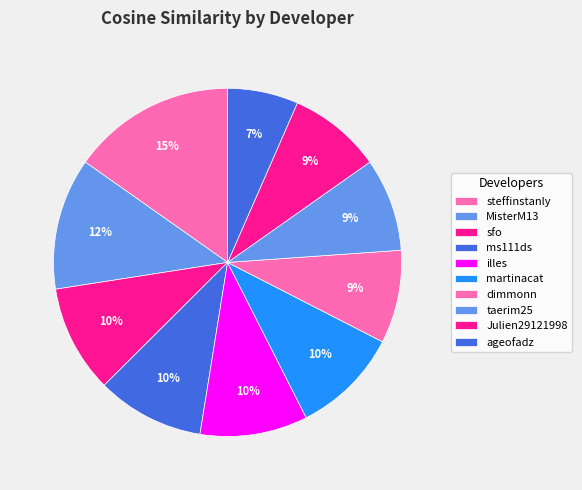

How many slices are in this pie chart?

10